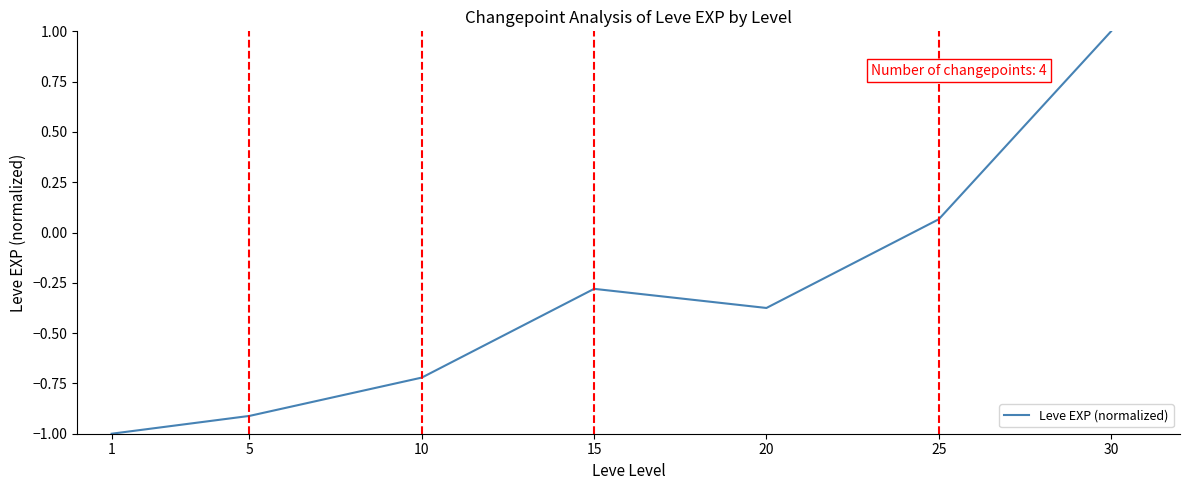

At which label does the data first exceed 0?

25